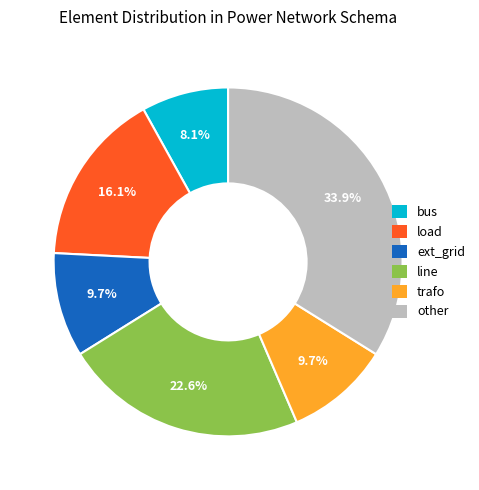

To the nearest percent, what portion does load represent?

16%